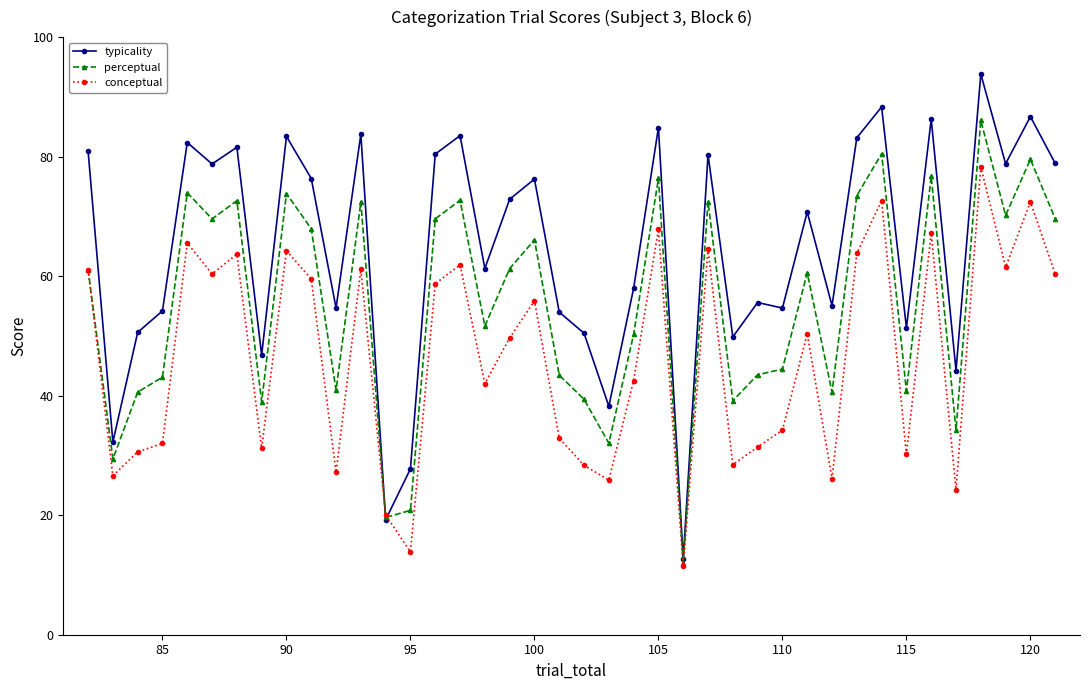

True or false: conceptual has more than 1 points higher than both neighbors.

True